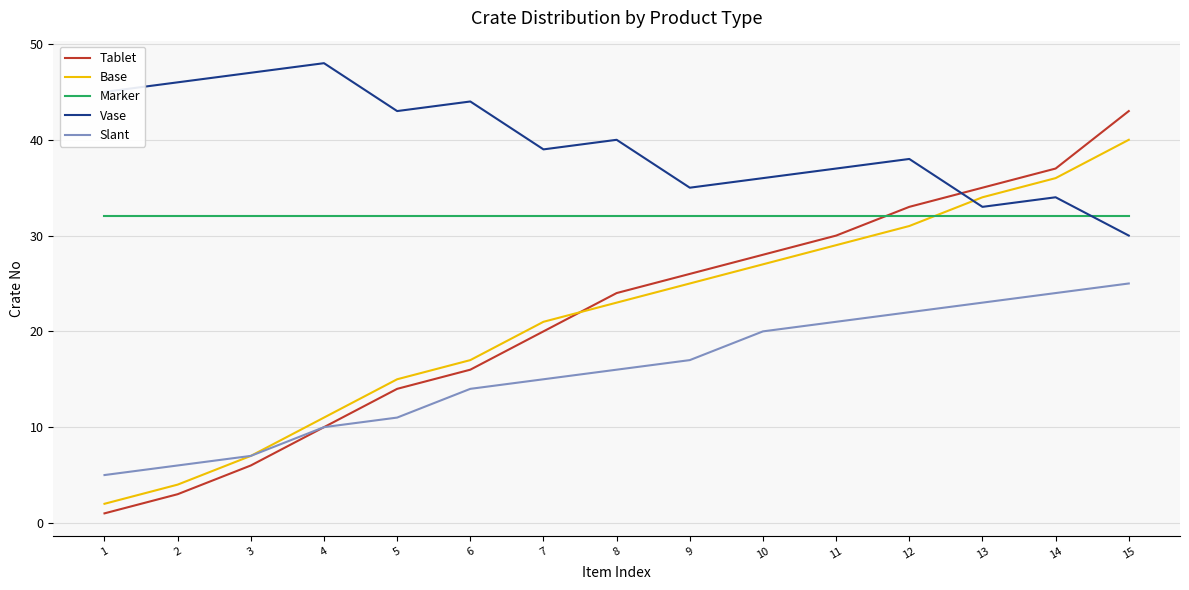

True or false: Slant and Vase cross at least once.

False